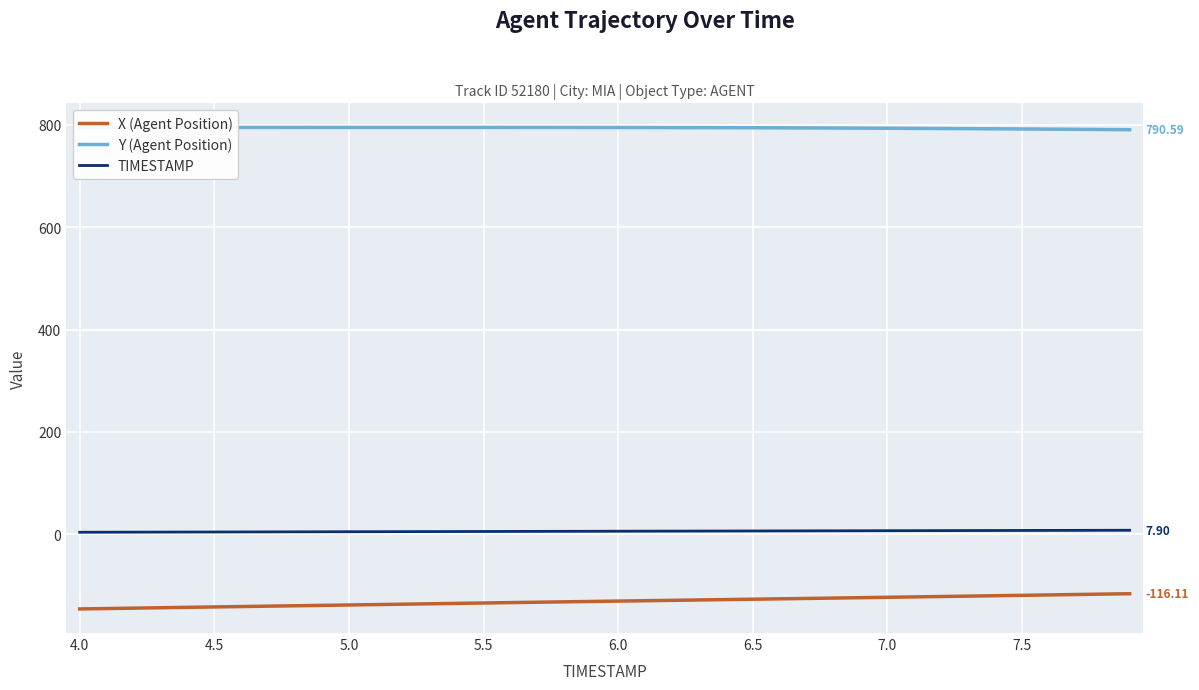

At how many categories does at least one series exceed 318?

40